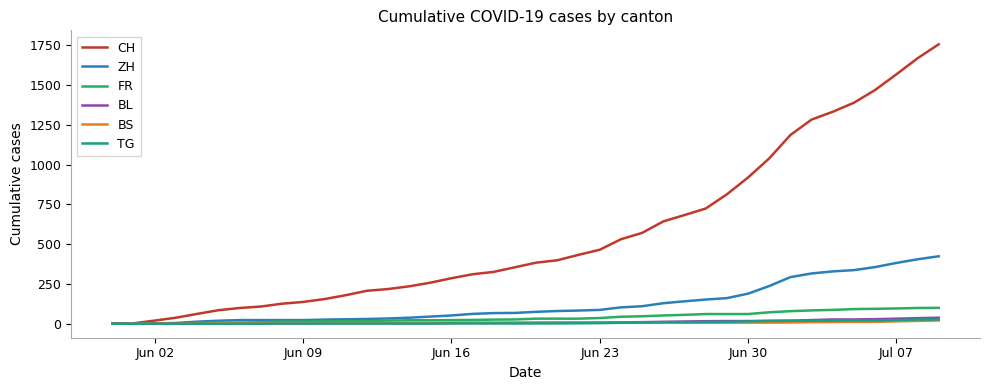

Which series has the widest spread of values?

CH